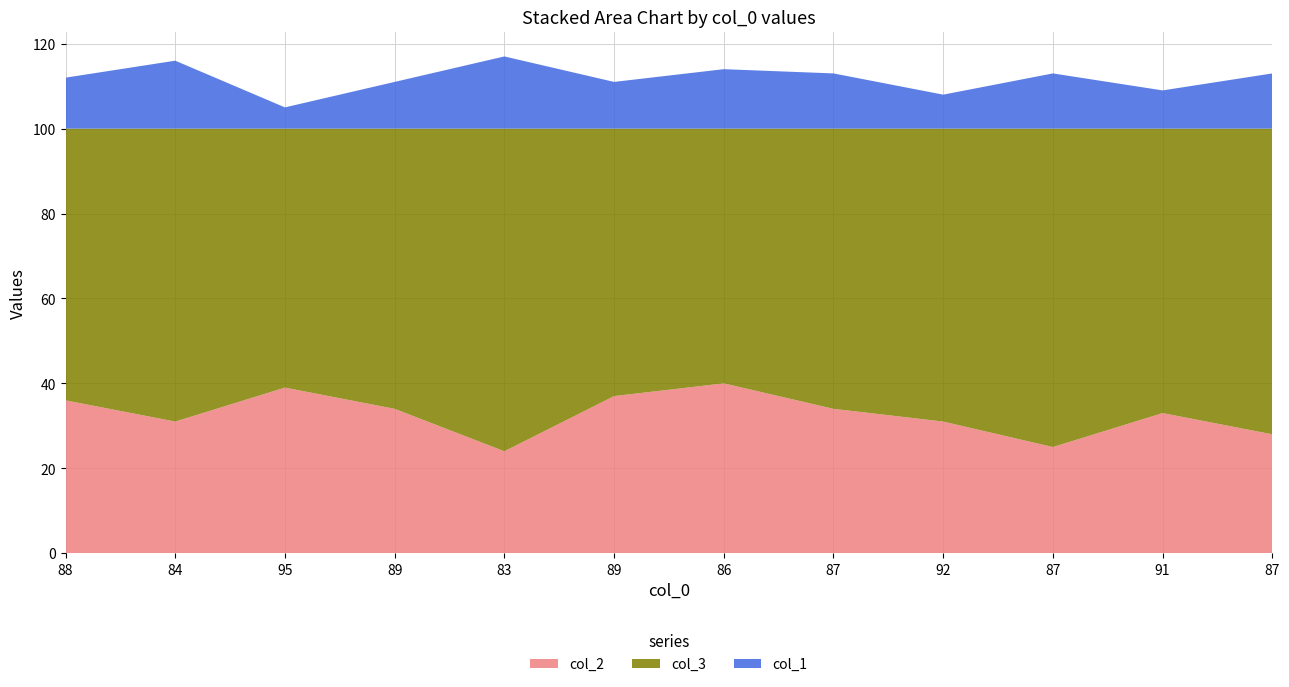

Reading left to right, extract all data points from this chart.

col_2: 36	31	39	34	24	37	40	34	31	25	33	28
col_3: 64	69	61	66	76	63	60	66	69	75	67	72
col_1: 12	16	5	11	17	11	14	13	8	13	9	13